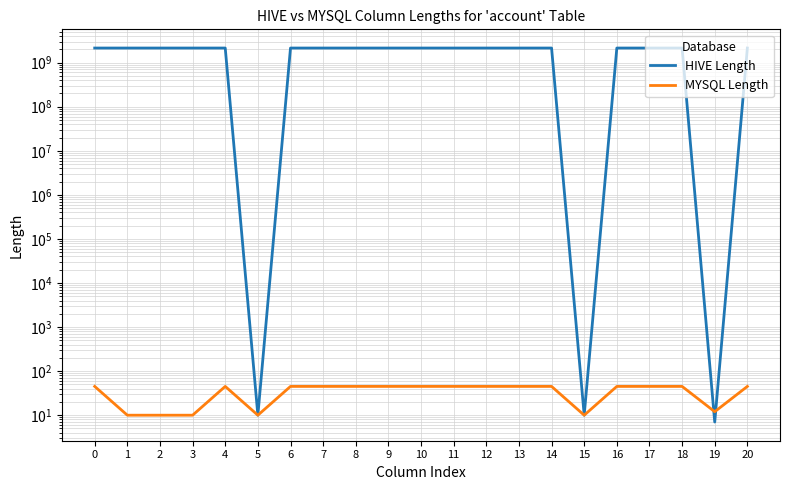

How many lines are shown in the chart?

2